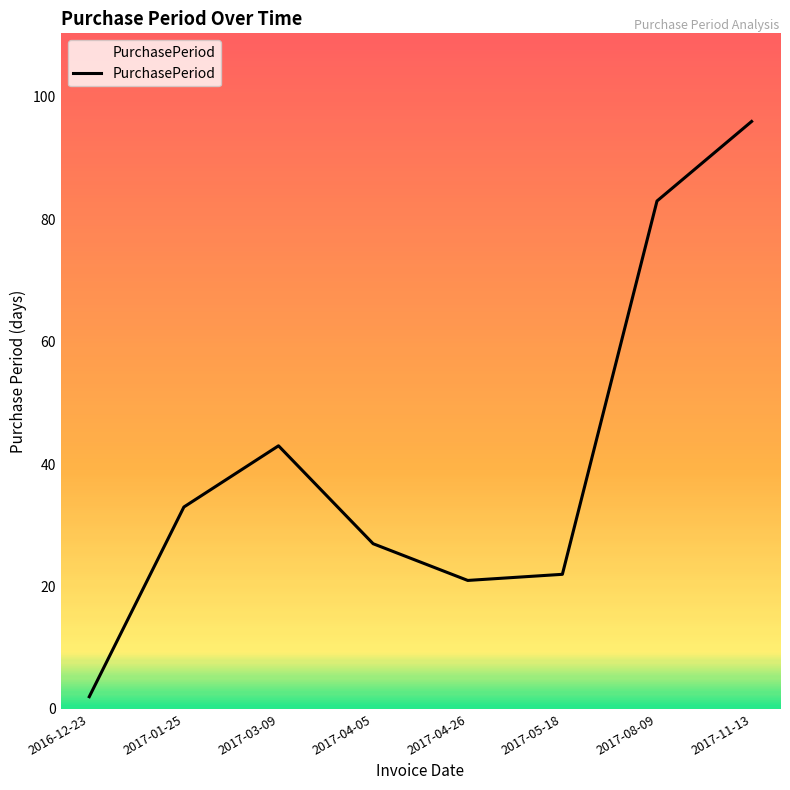

What position from the left is 2017-08-09?

7